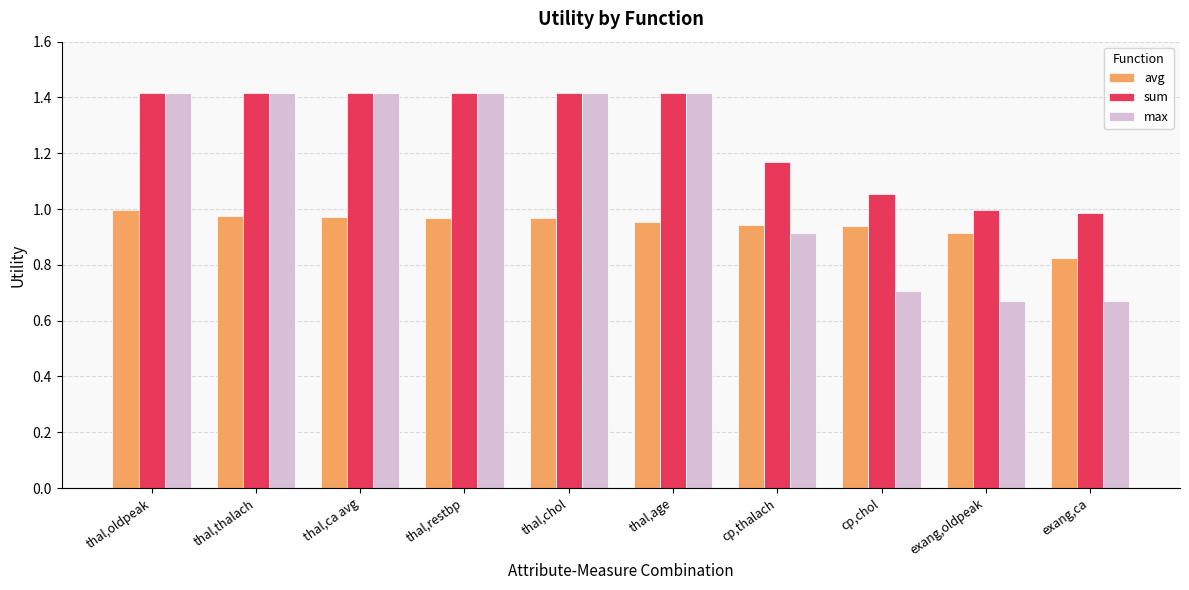

How many max values are between 0 and 1?

4